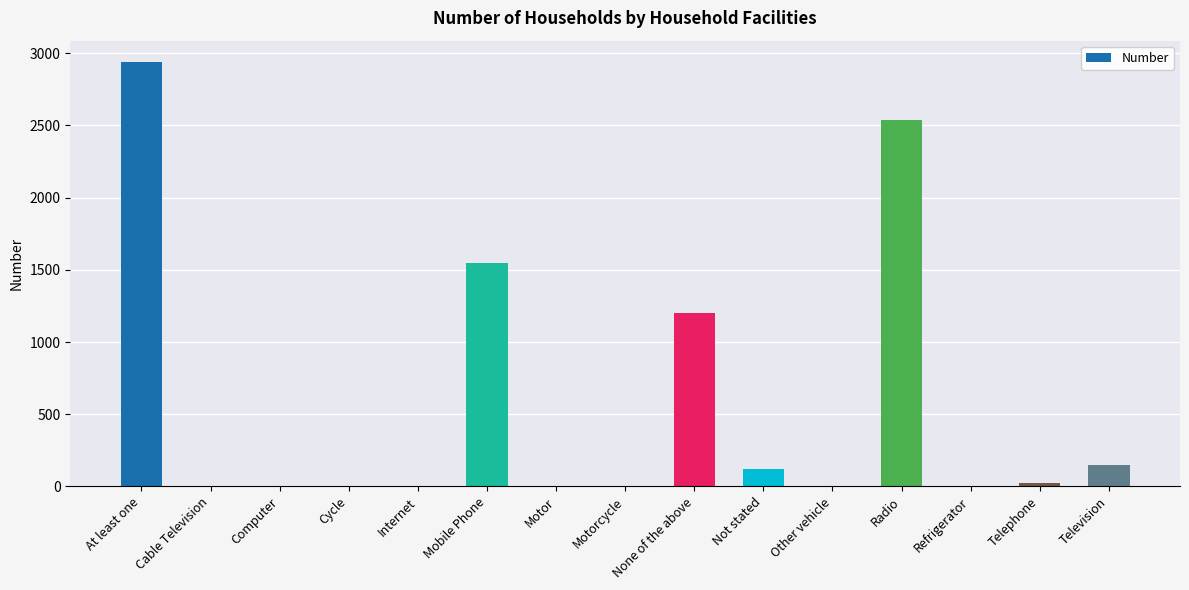

At which label is the value closest to 1469?

Mobile Phone